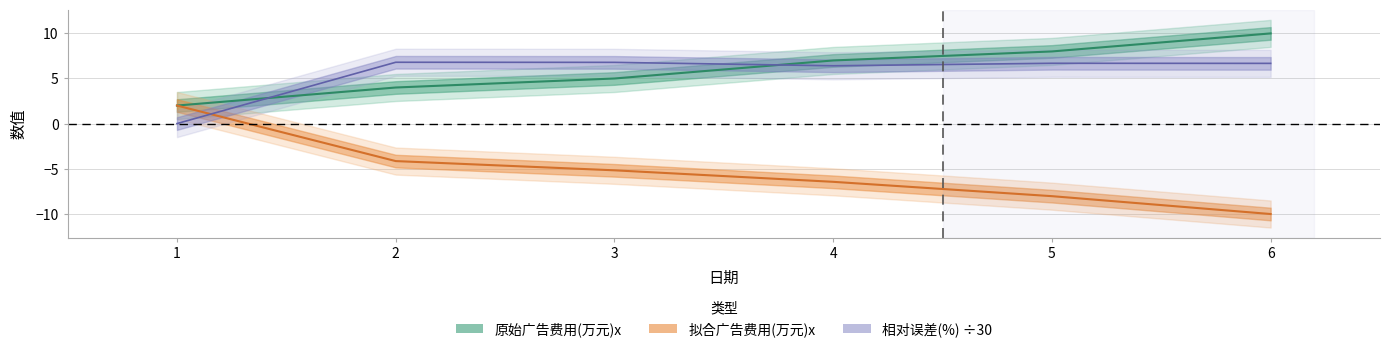

Reading left to right, transcribe all the data shown in this chart.

原始广告费用(万元)x: 2.0	4.0	5.0	7.0	8.0	10.0
拟合广告费用(万元)x: 2.0	-4.2	-5.2	-6.5	-8.1	-10.0
相对误差(%): 0.0	6.8	6.8	6.4	6.7	6.7